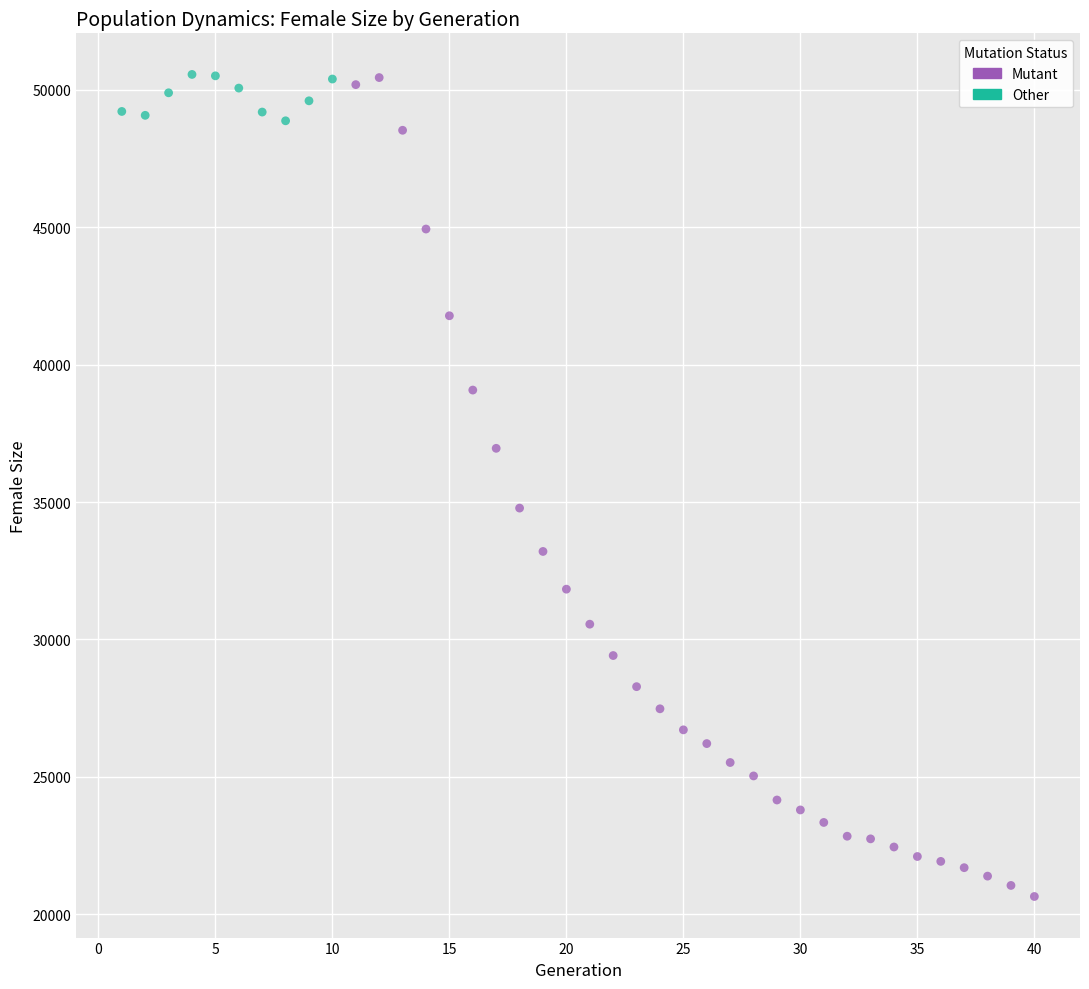

Which series reaches the minimum Y coordinate?

Mutant